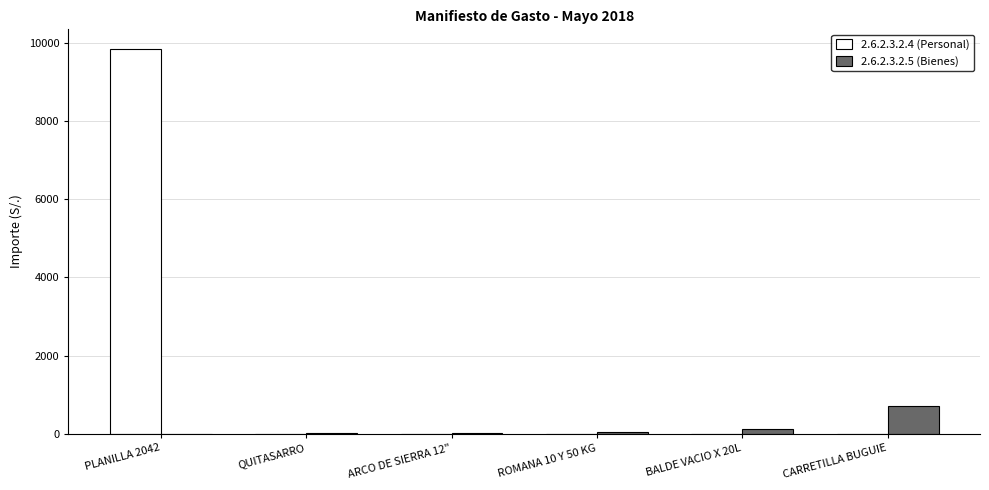

Is it true that 2.6.2.3.2.5 (Bienes) equals 699.5 at CARRETILLA BUGUIE?

True